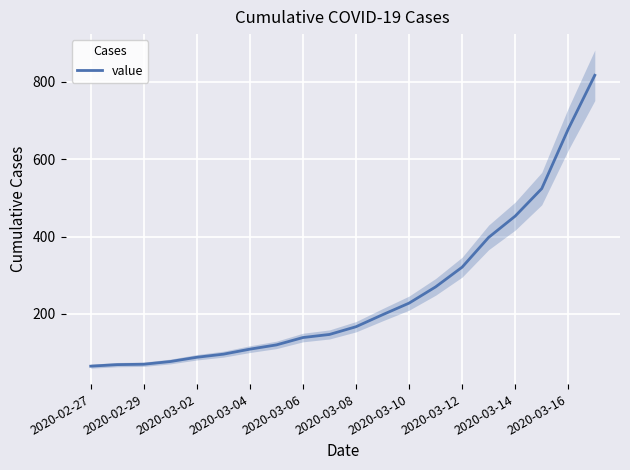

The value of value at 2020-02-27 is 65. True or false?

True